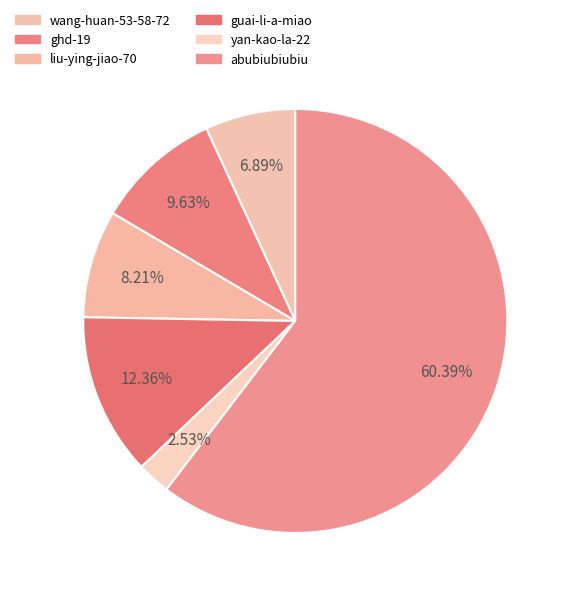

Is there a majority slice in this chart?

Yes